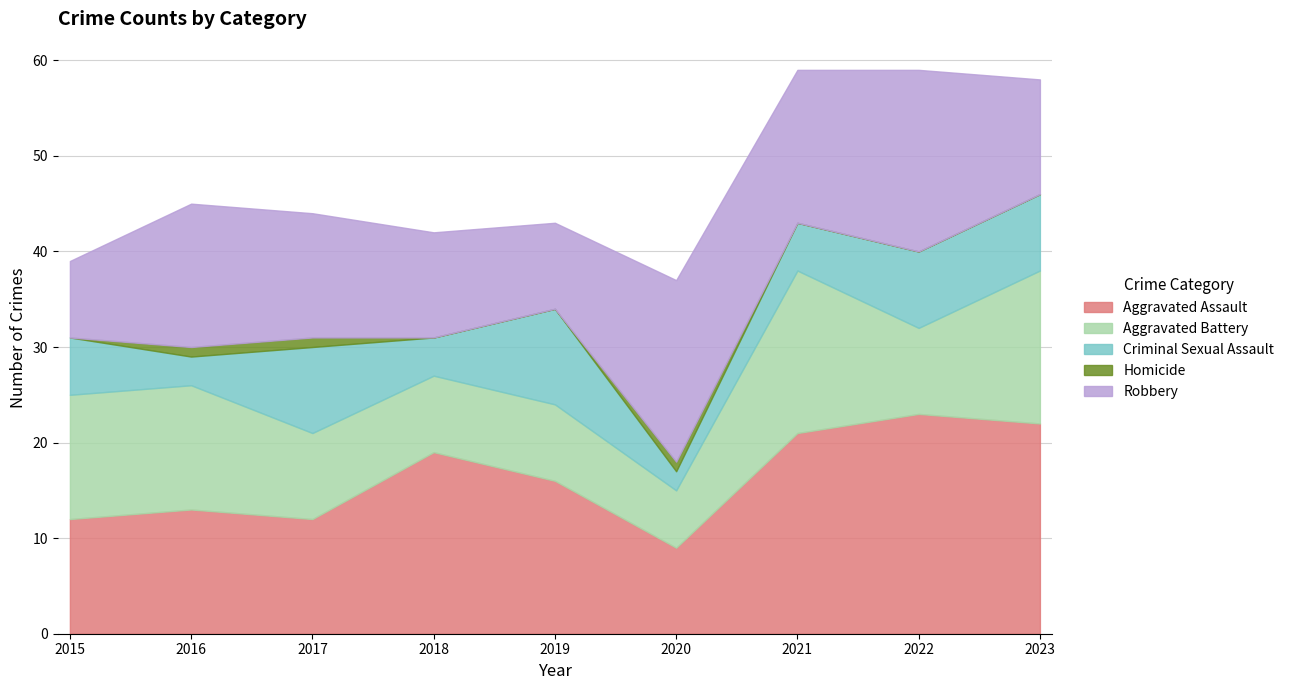

Reading left to right, what are all the values shown in this chart?

Aggravated Assault: 12	13	12	19	16	9	21	23	22
Aggravated Battery: 13	13	9	8	8	6	17	9	16
Criminal Sexual Assault: 6	3	9	4	10	2	5	8	8
Homicide: 0	1	1	0	0	1	0	0	0
Robbery: 8	15	13	11	9	19	16	19	12